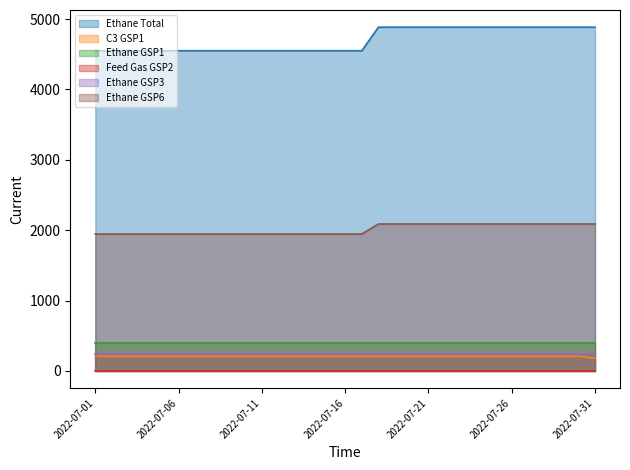

What is the difference between the maximum and minimum values in the Ethane Total series?

334.7